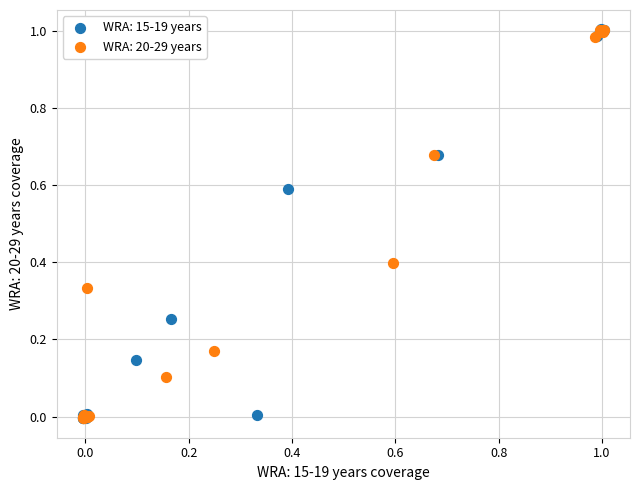

What are all the series names shown in the legend?

WRA: 15-19 years, WRA: 20-29 years